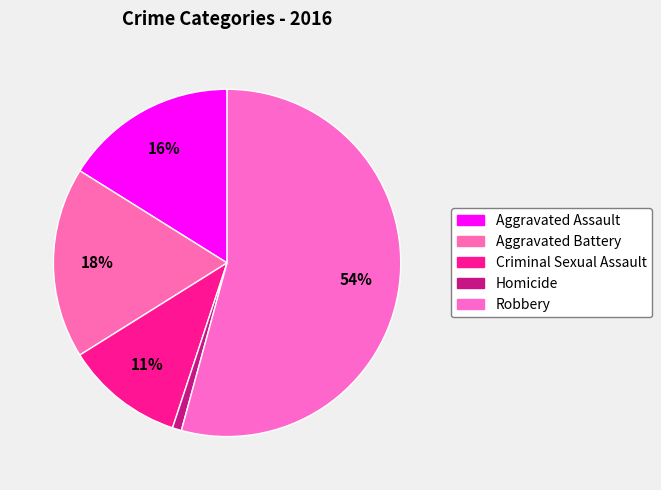

Is it true that Robbery is 54% of the pie?

True